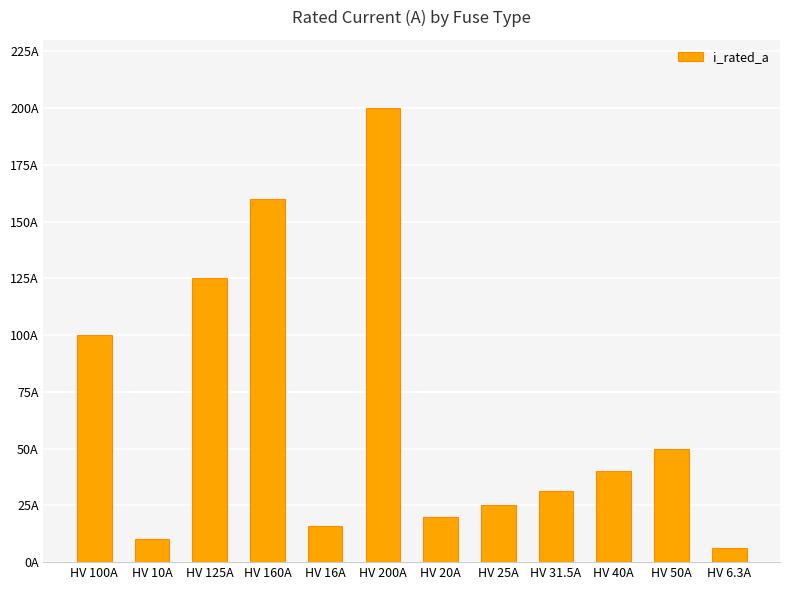

Are the bars grouped side by side (vs. stacked)?

No